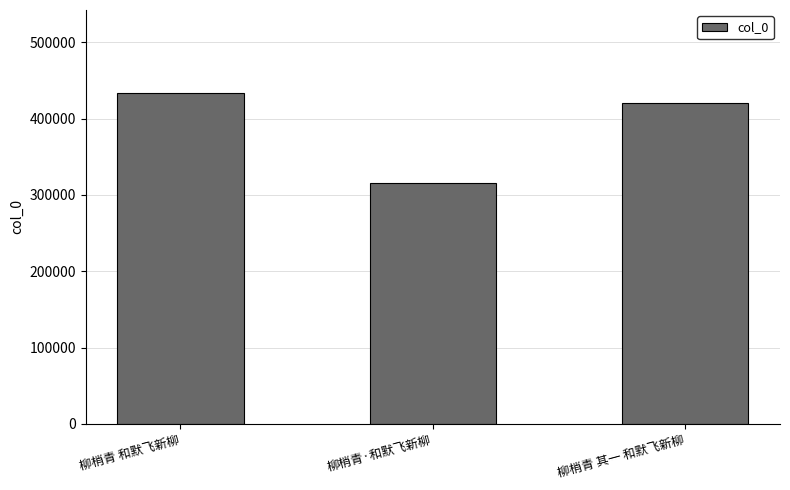

What is the greatest value displayed?

433692